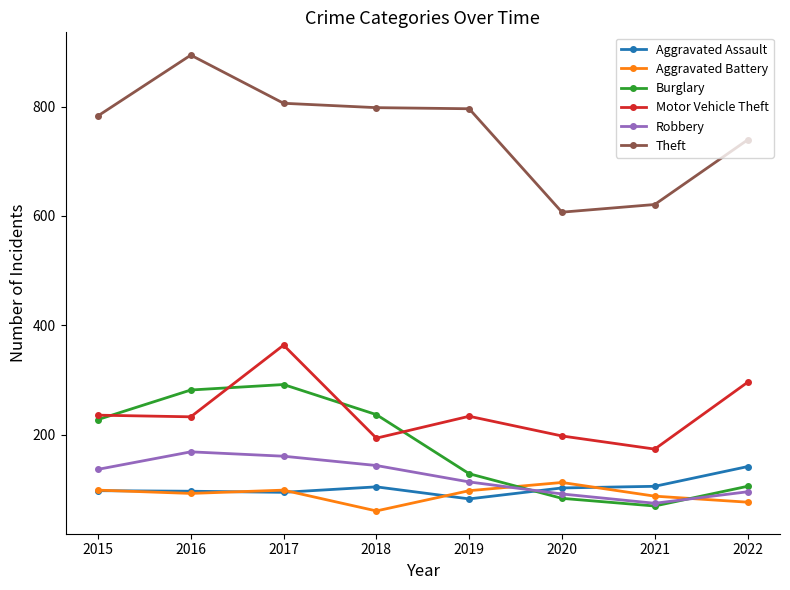

At which category does the chart reach its peak across all series?

2016